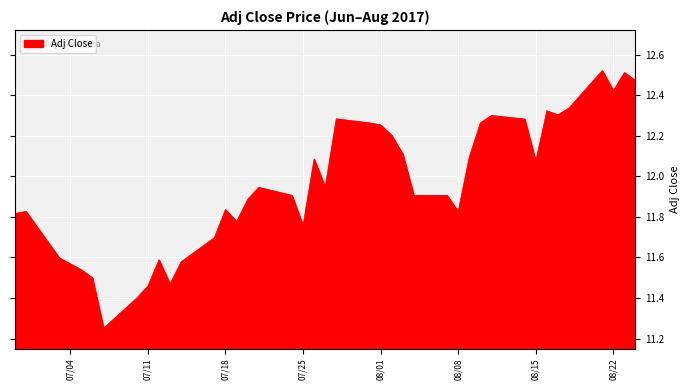

What is the difference between the maximum and minimum values?

1.3